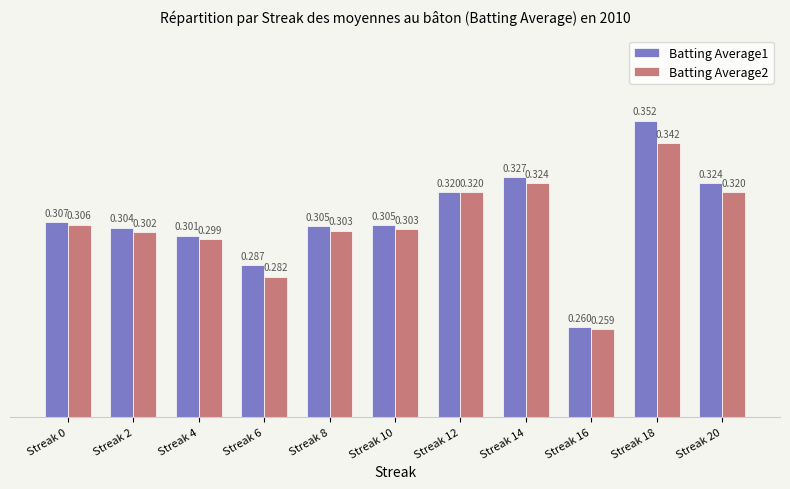

Reading right to left, what are all the values shown in this chart?

Batting Average1: 0.3	0.4	0.3	0.3	0.3	0.3	0.3	0.3	0.3	0.3	0.3
Batting Average2: 0.3	0.3	0.3	0.3	0.3	0.3	0.3	0.3	0.3	0.3	0.3